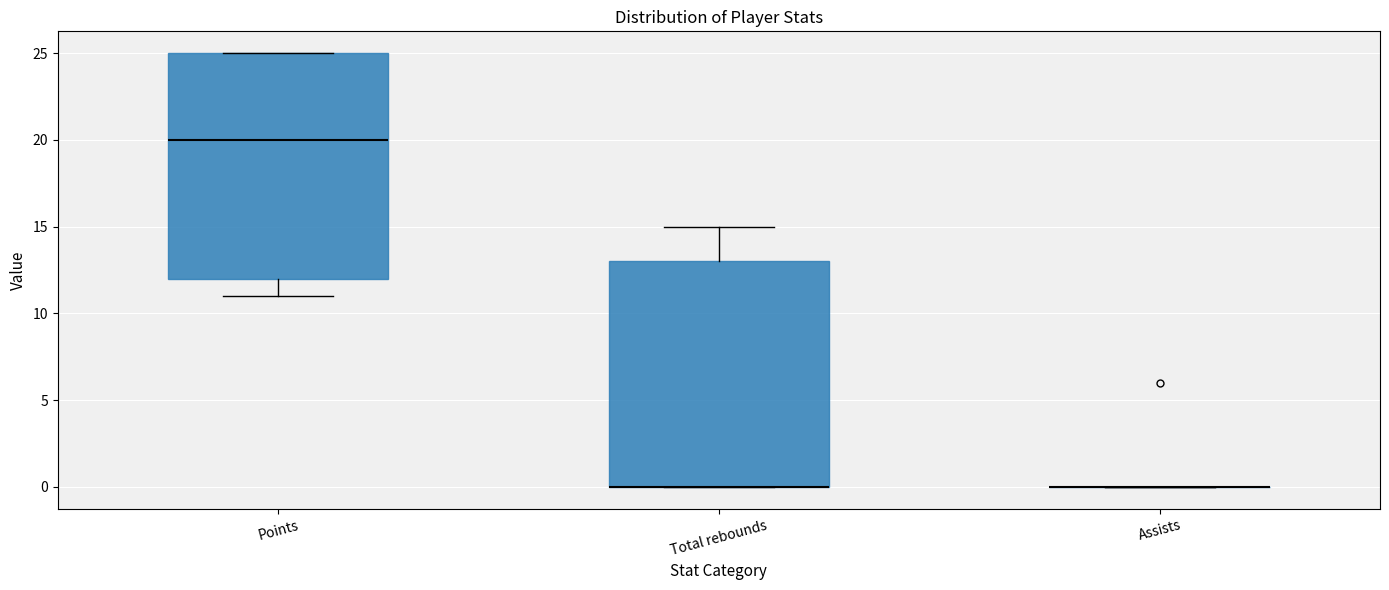

Reading left to right, transcribe this box plot: for each box, give where its median line is, the range the box spans, and where its two whiskers end, as read against the y-axis. The values are not printed on the chart, so give them approximately, as read against the axis.

Points: median 20, box 12 to 25, whiskers 11 to 25
Total rebounds: median 0 (drawn on the box's lower edge), box 0 to 13, whiskers 0 to 15
Assists: box collapsed to a line at 0, whiskers 0 to 0